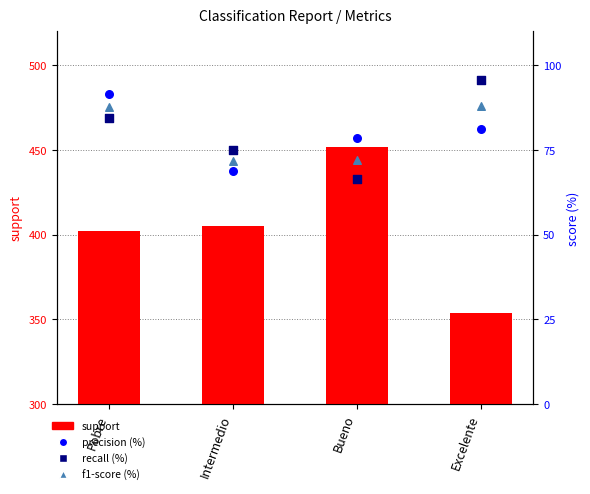

Which series contains the lowest Y value?

recall (%)